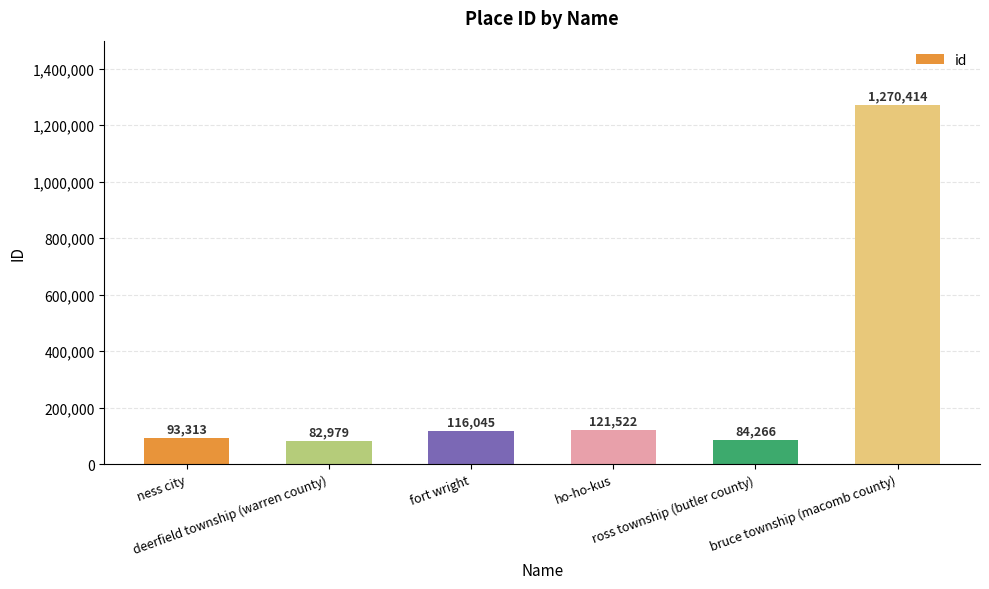

What is the maximum value shown in the chart?

1270414